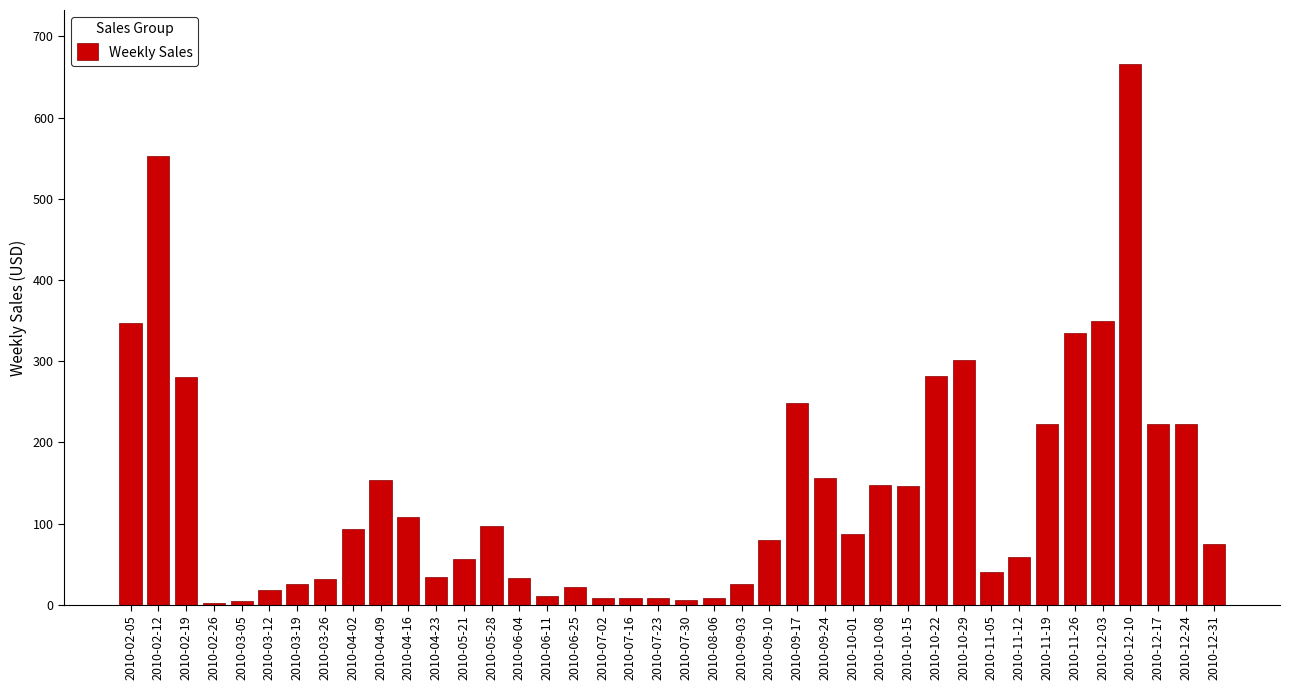

What is the label of the 22nd bar from the right?

2010-07-16